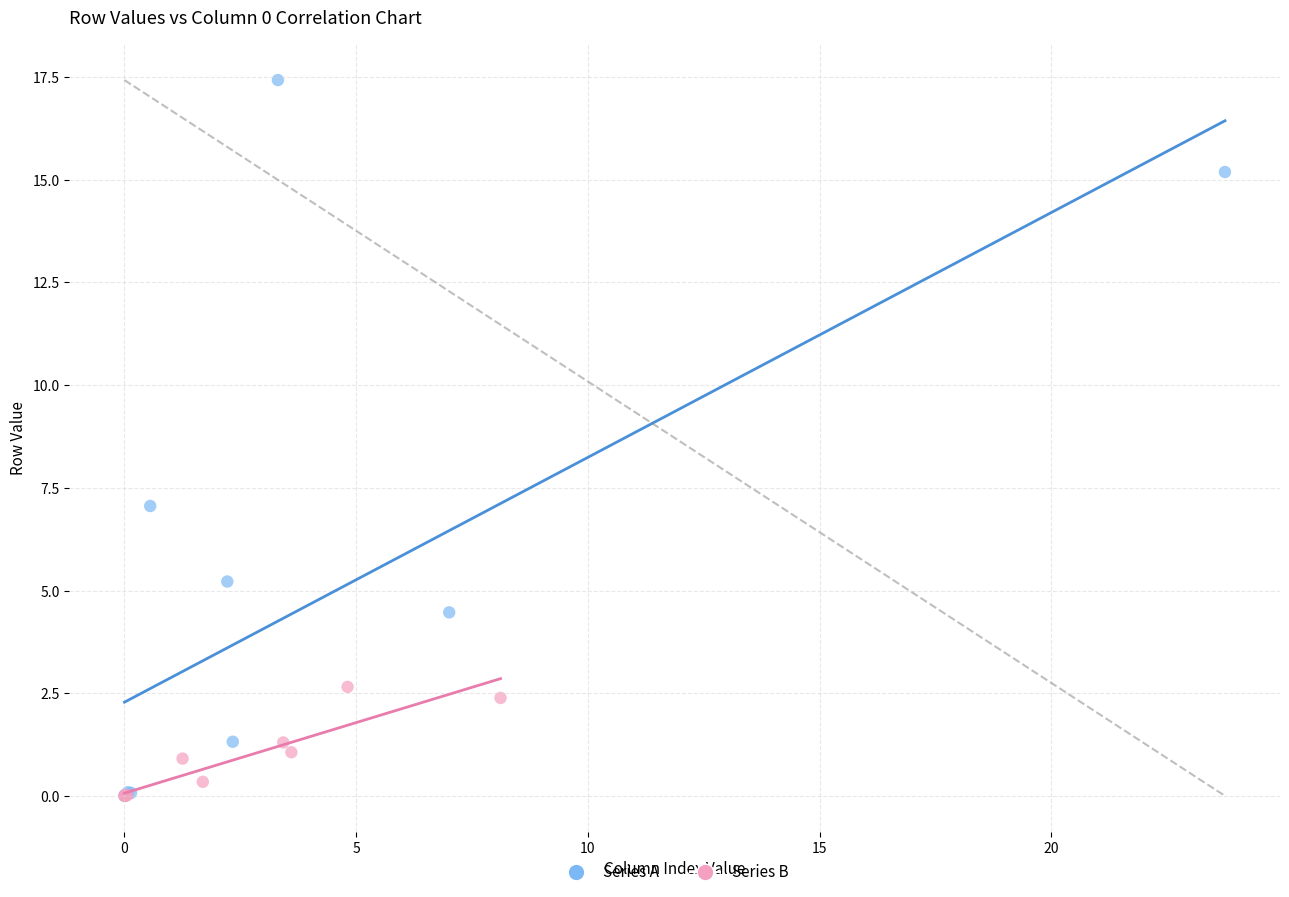

Which series contains the highest Y value?

Series A